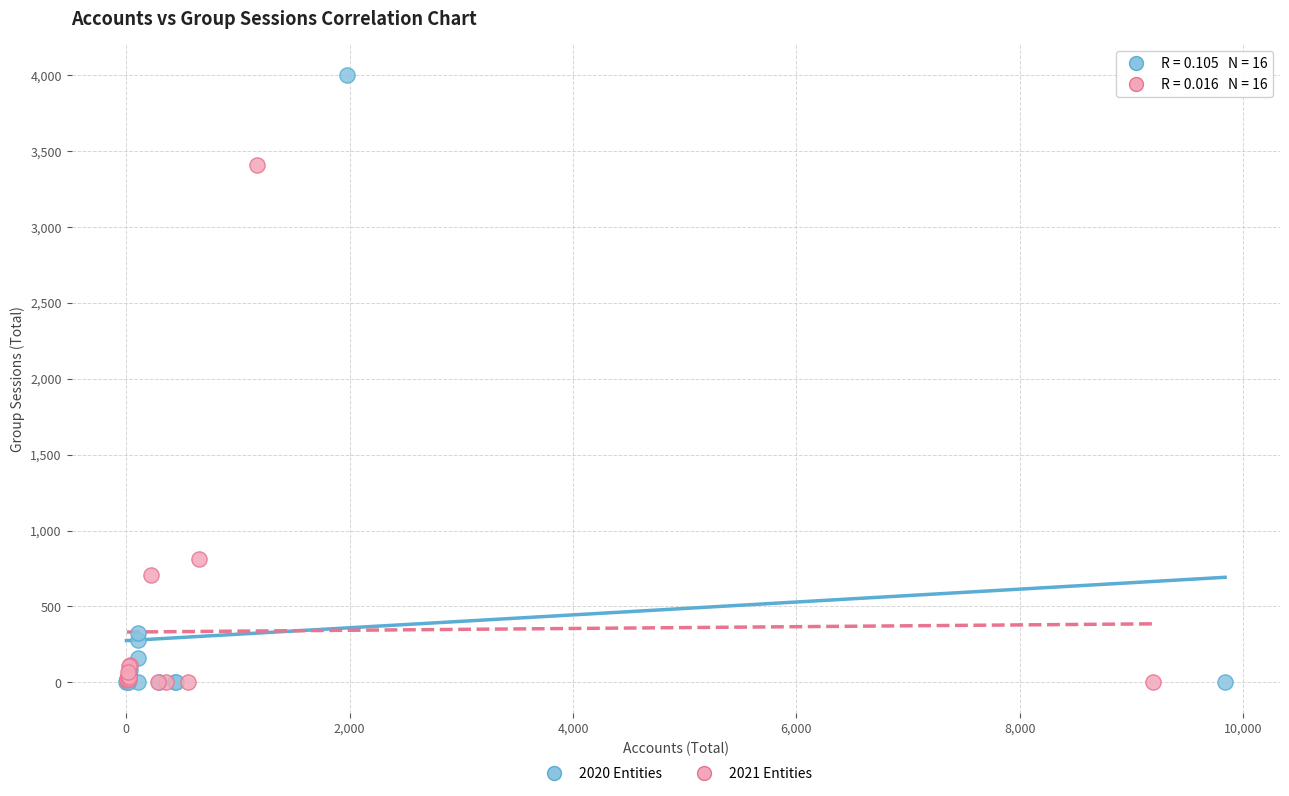

Which series contains the highest Y value?

2020 Entities